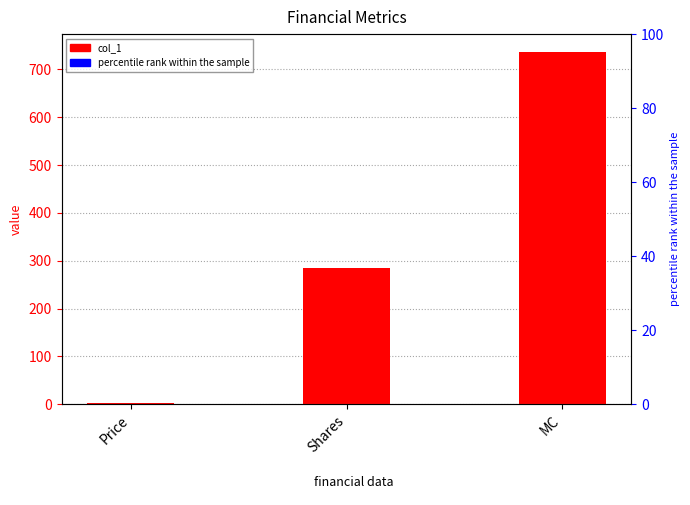

How many distinct data groups are displayed?

1